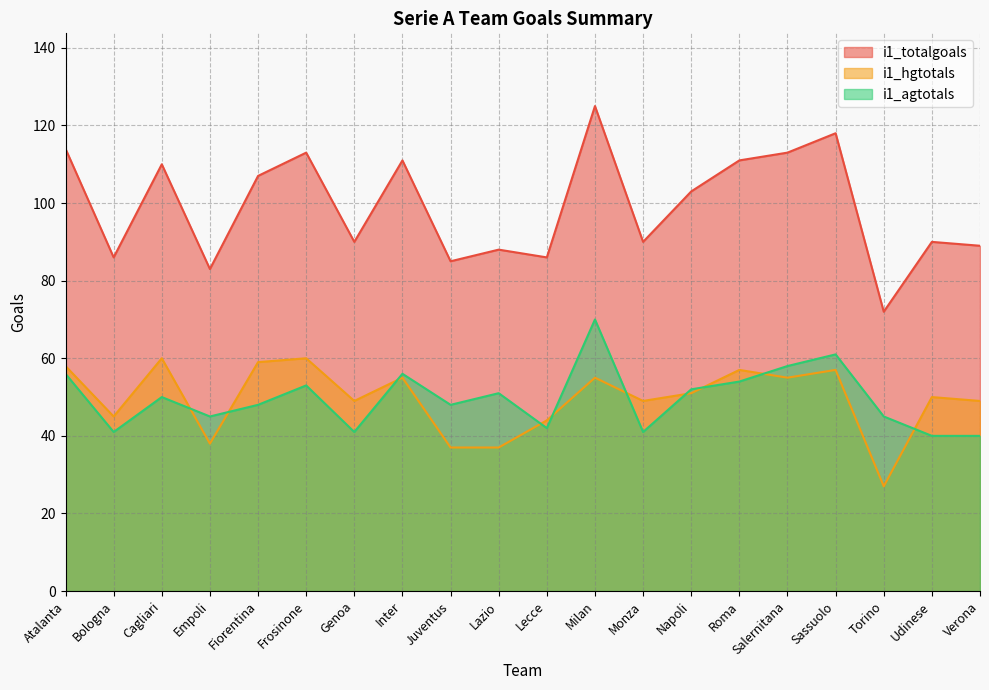

The value of i1_totalgoals at Monza is 90. True or false?

True